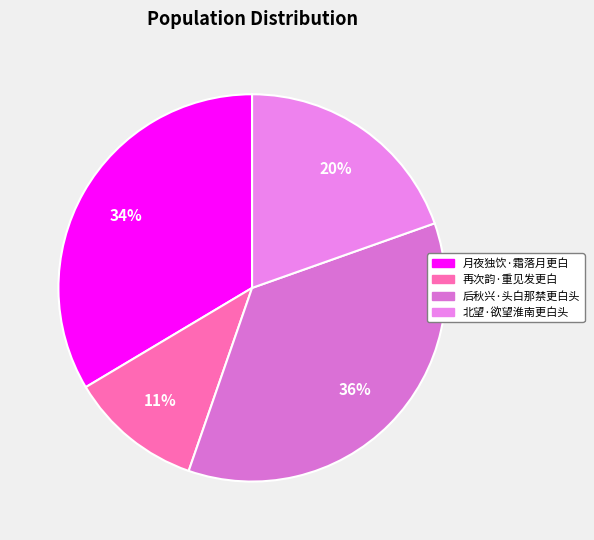

How many segments does this pie chart have?

4